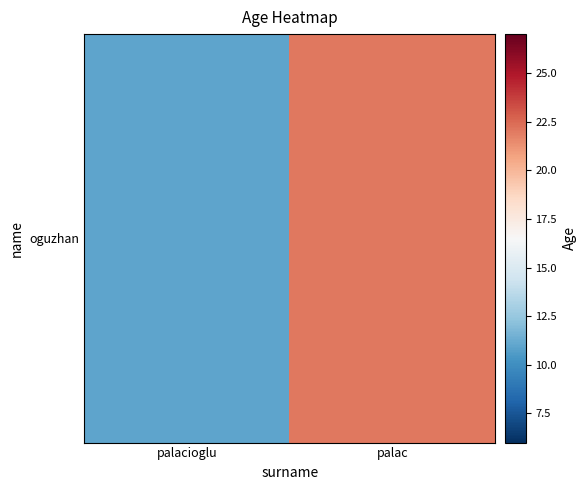

True or false: the data shows 11 at palacioglu.

True